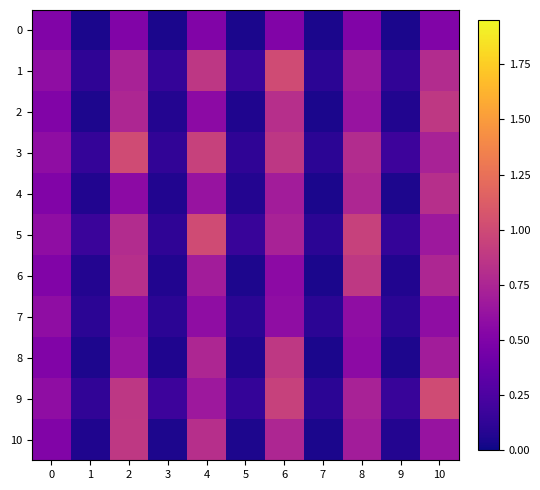

What is the spread (max minus min) of values at 3?

0.1